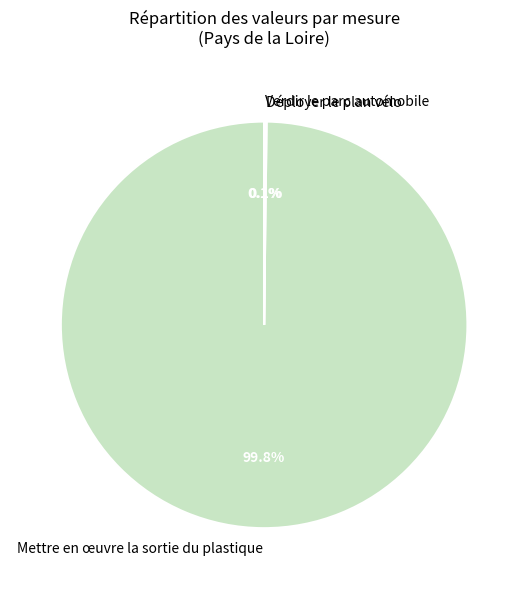

Does any single category account for the majority?

Yes